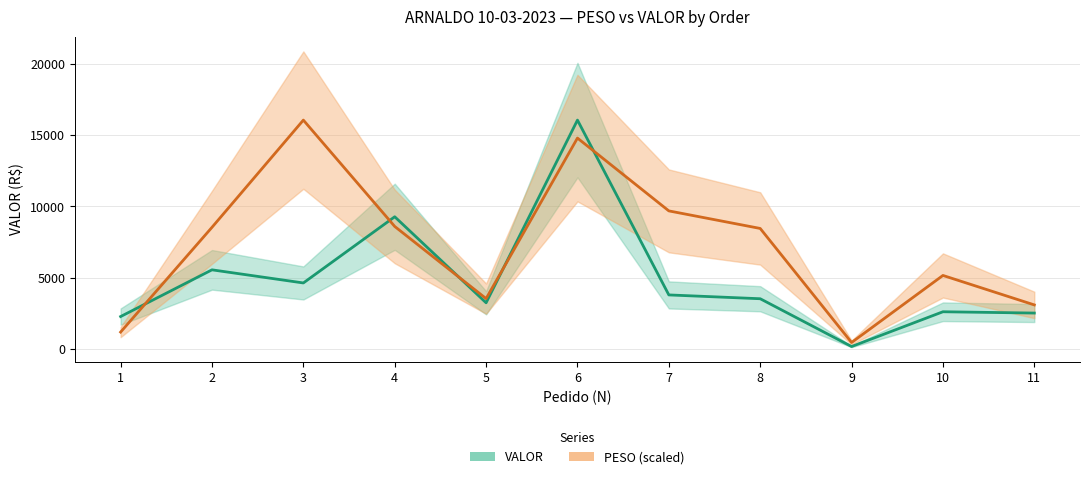

What is the spread (max minus min) of values at 1?

1088.3